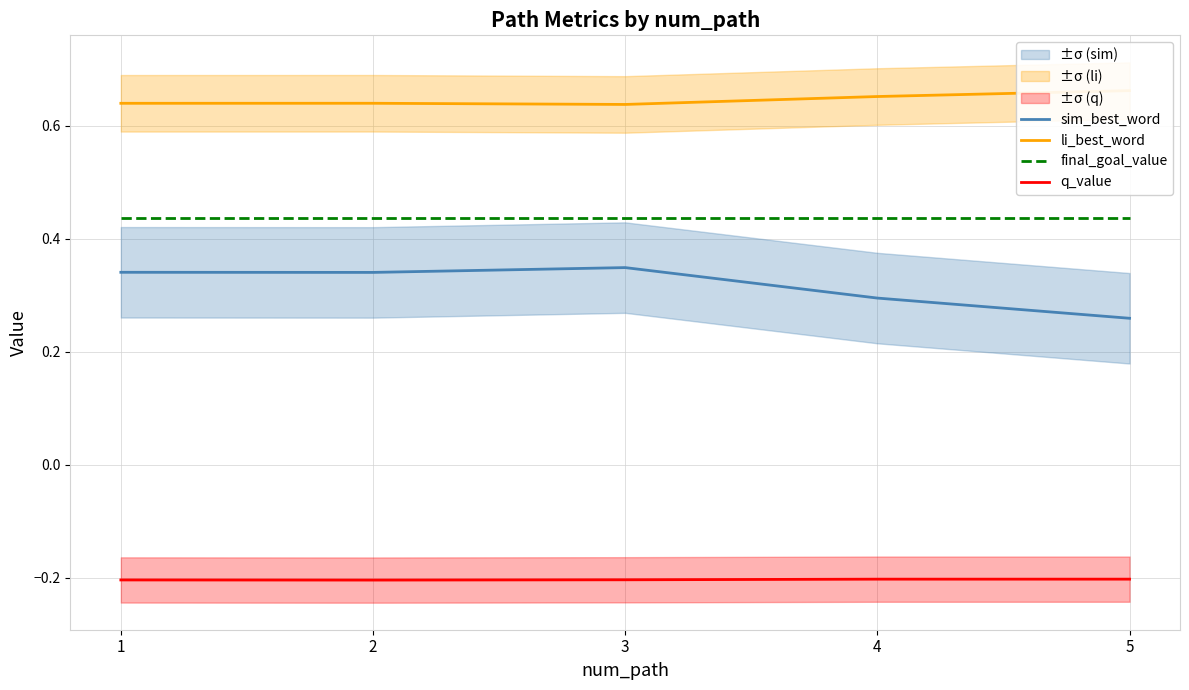

The value of li_best_word at 3 is 0.6. True or false?

True